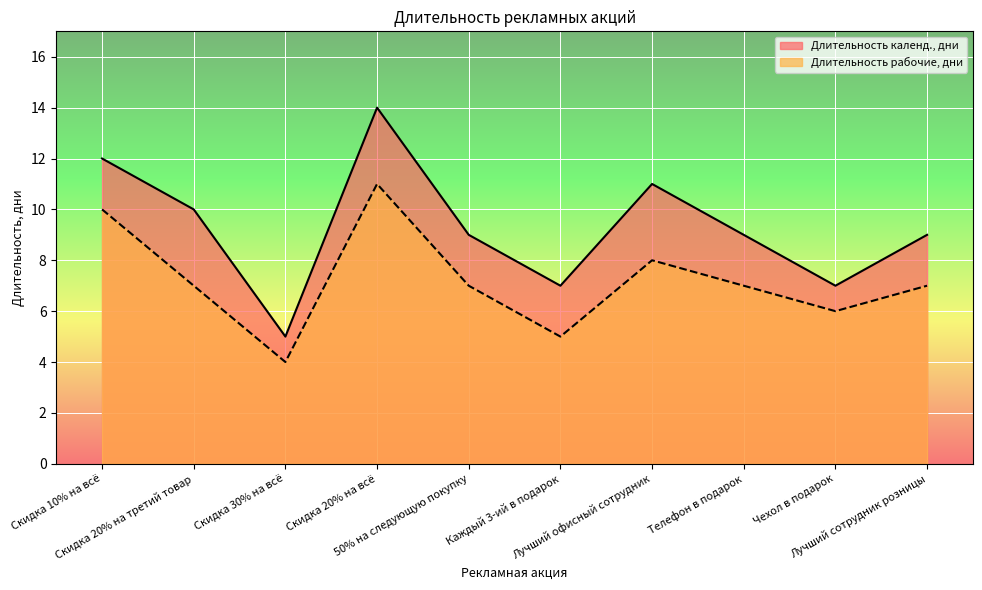

At which category is the sum across all series the highest?

Скидка 20% на всё